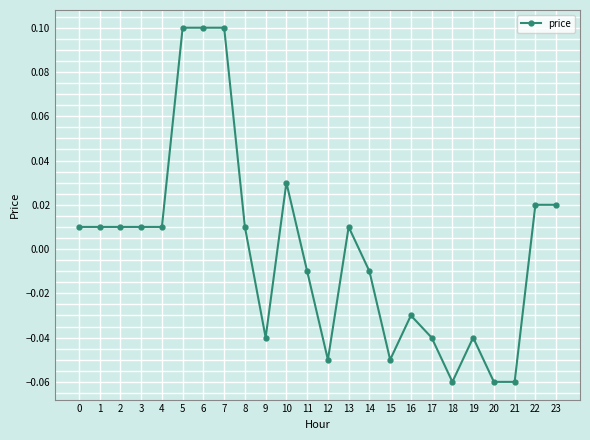

The chart shows a value of -0.0 at 21. True or false?

False